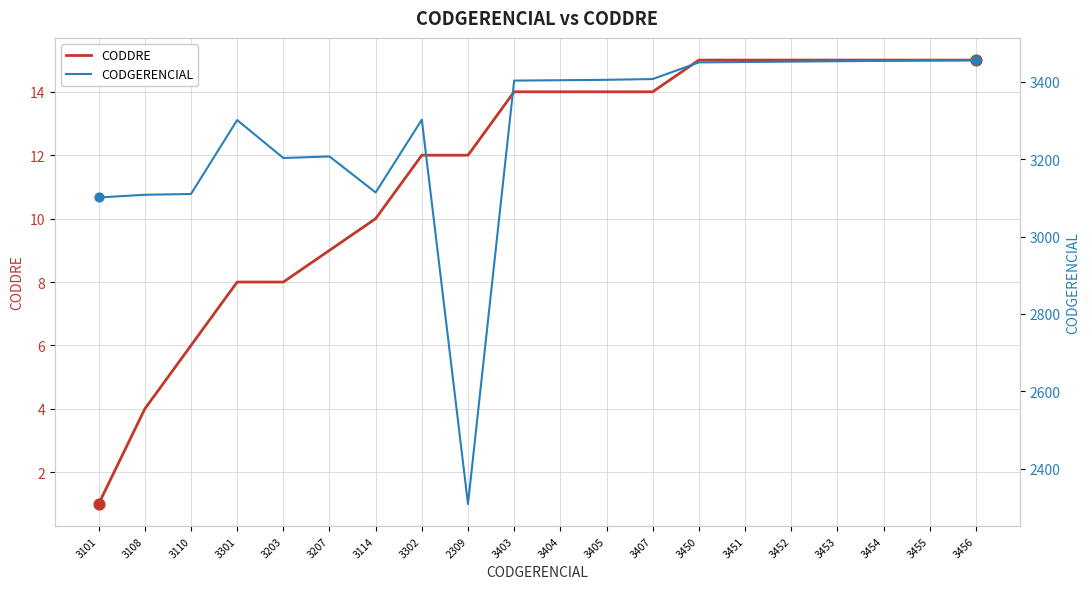

At how many categories does at least one series exceed 77?

20